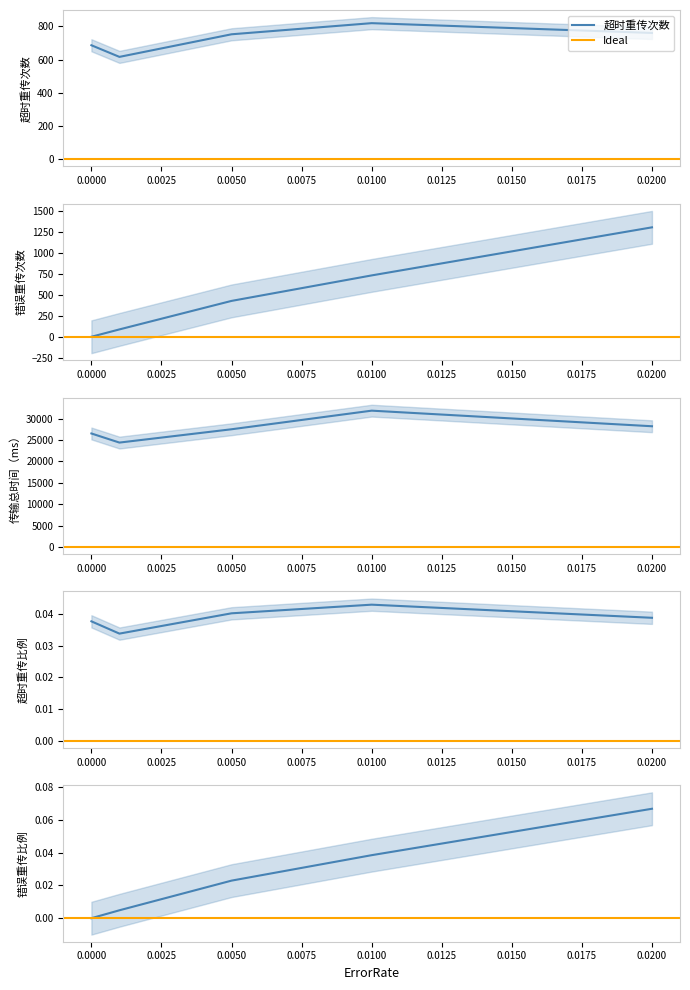

What is the spread (max minus min) of values at 0.02?

28216.0